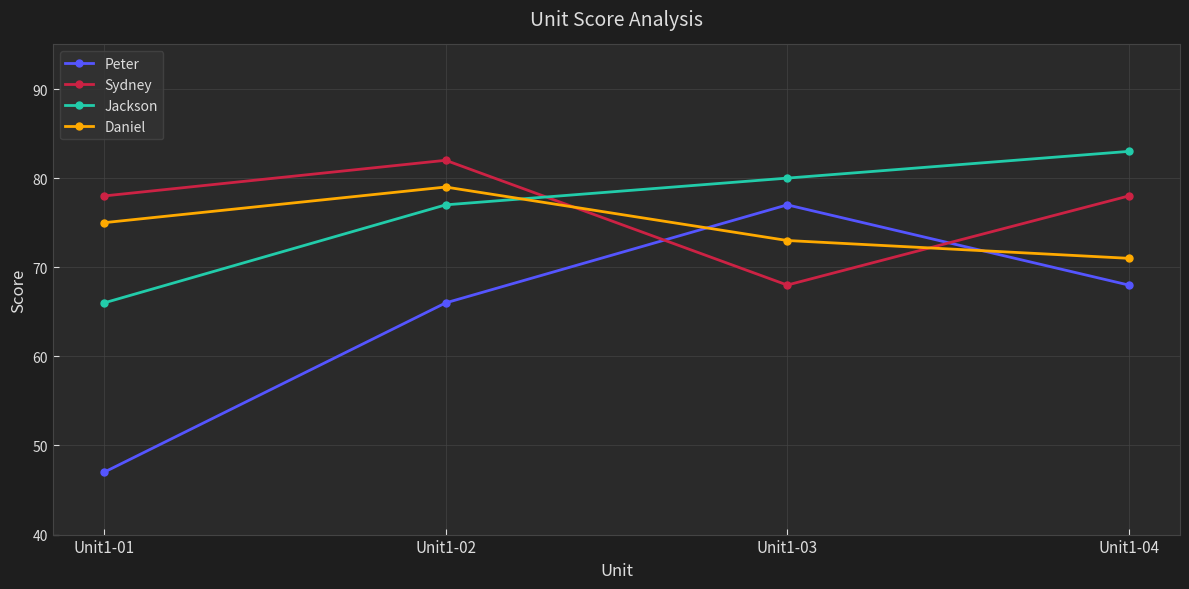

At which category does Daniel reach its first local peak?

Unit1-02